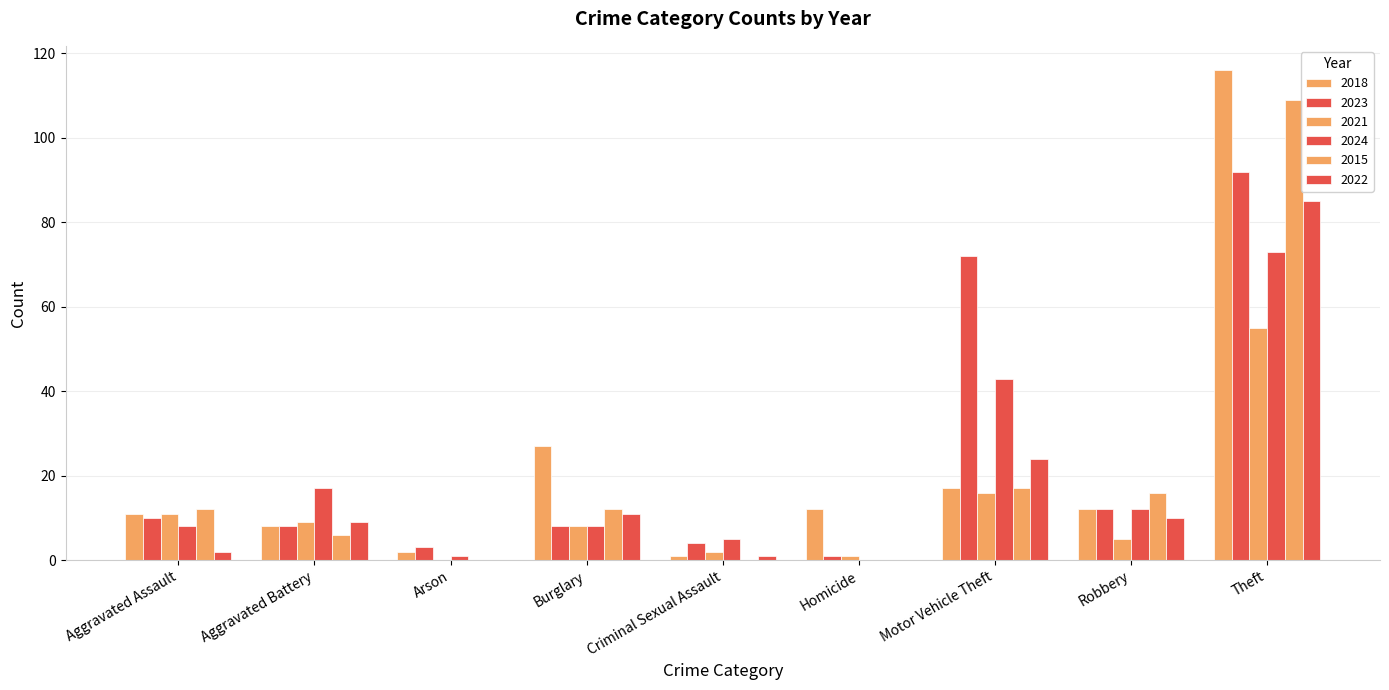

What is the difference between the maximum and minimum values in the 2023 series?

91